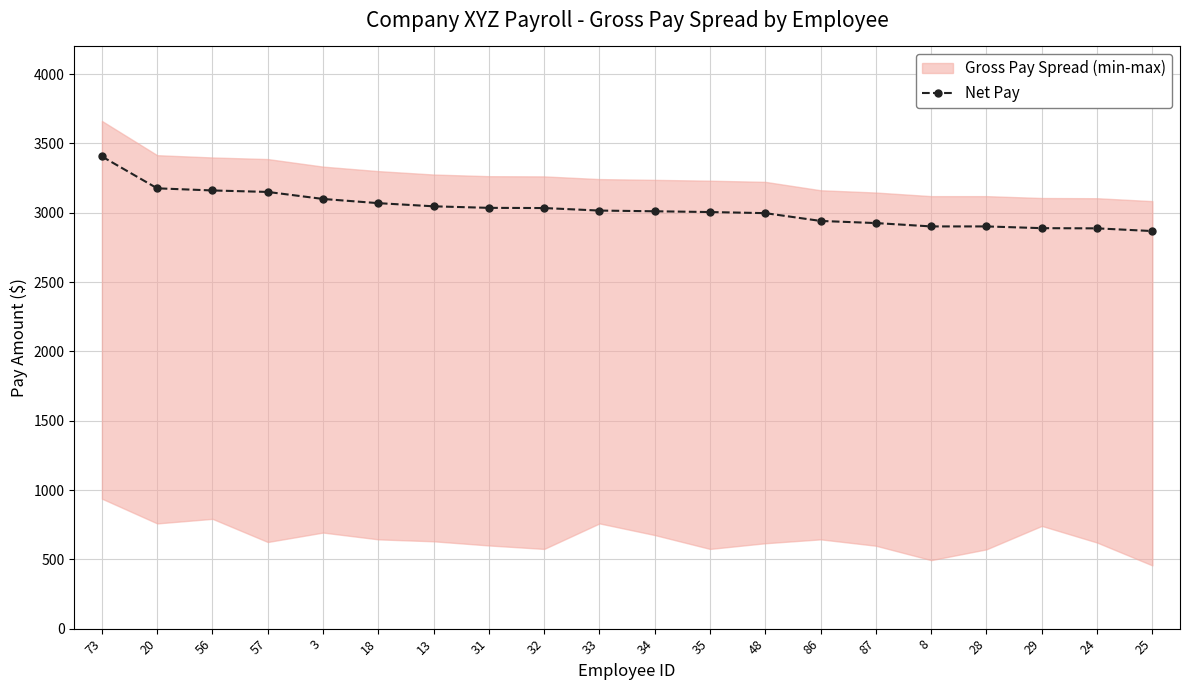

Reading left to right, extract all data points from this chart.

73=3406.1	20=3176.4	56=3161.1	57=3150.4	3=3099.7	18=3069.5	13=3046.7	31=3035.5	32=3034.1	33=3016.0	34=3010.9	35=3005.3	48=2997.4	86=2941.1	87=2925.8	8=2901.6	28=2901.6	29=2889.0	24=2887.7	25=2868.1